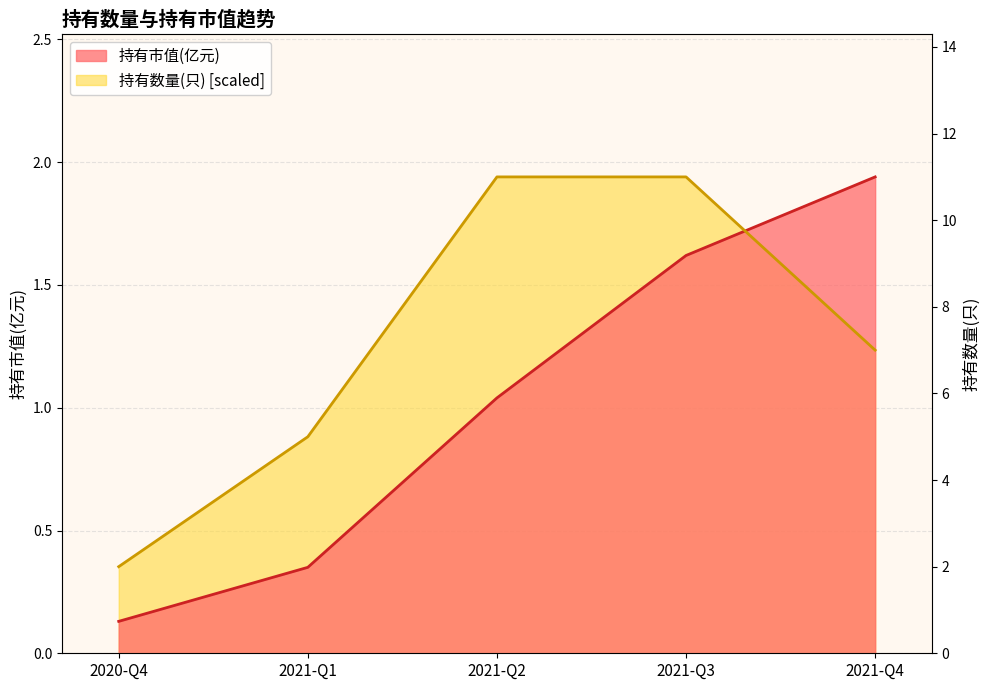

At which category does the chart reach its minimum across all series?

2020-Q4